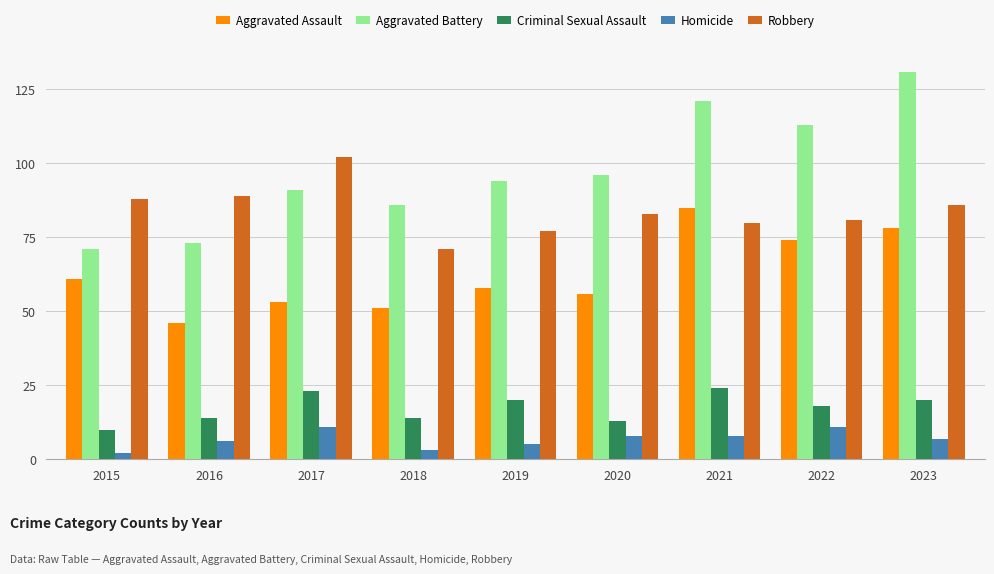

Which series has the largest range (max minus min)?

Aggravated Battery